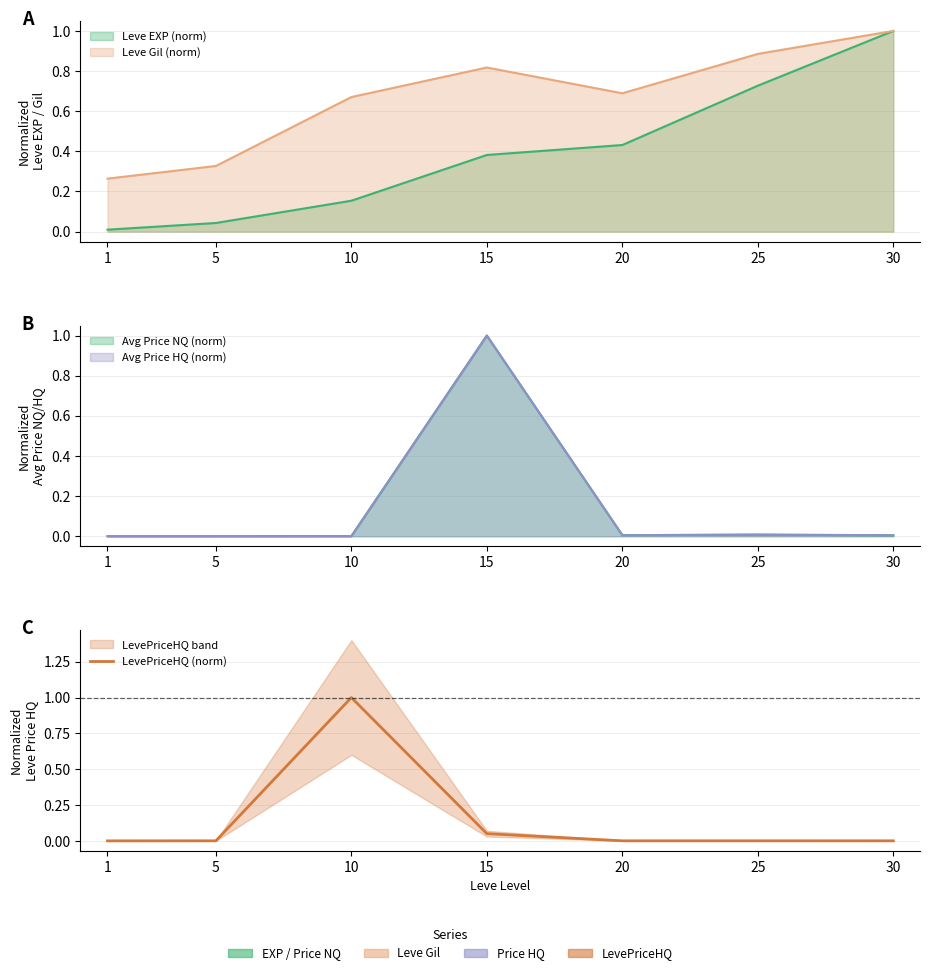

The chart shows a value of 0.0 at 30. True or false?

True